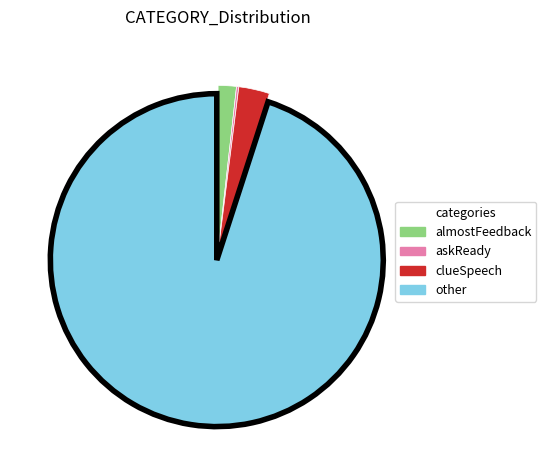

Is it true that clueSpeech is 3% of the pie?

True